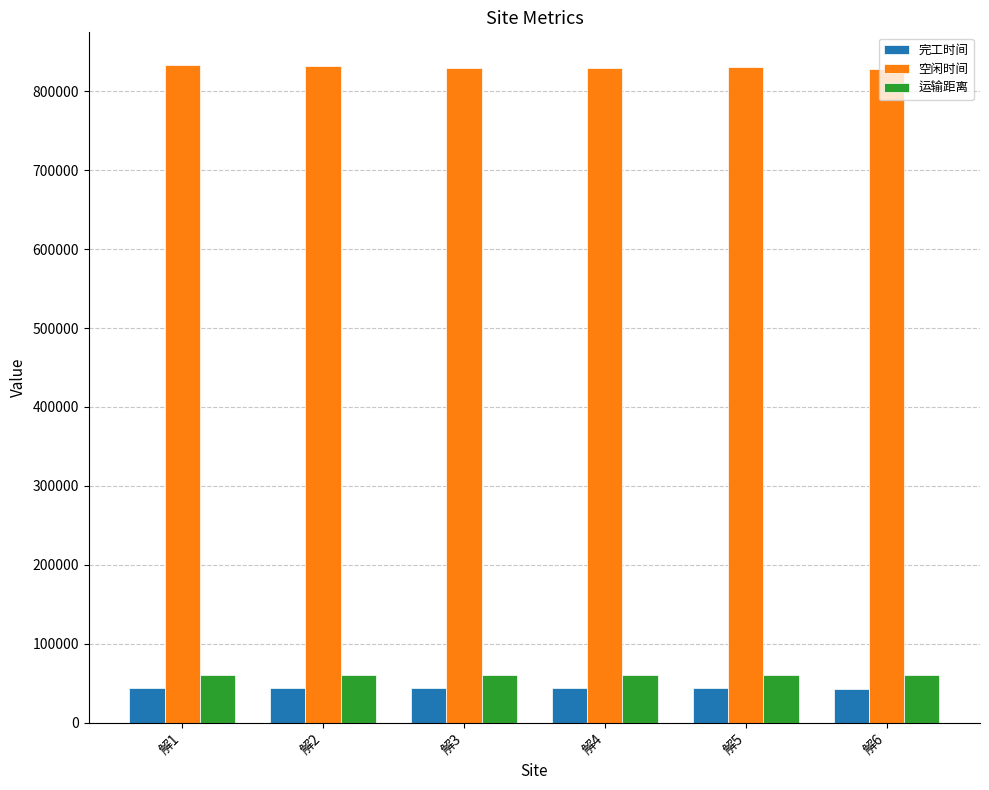

How many values in the 空闲时间 series are below 830546?

3